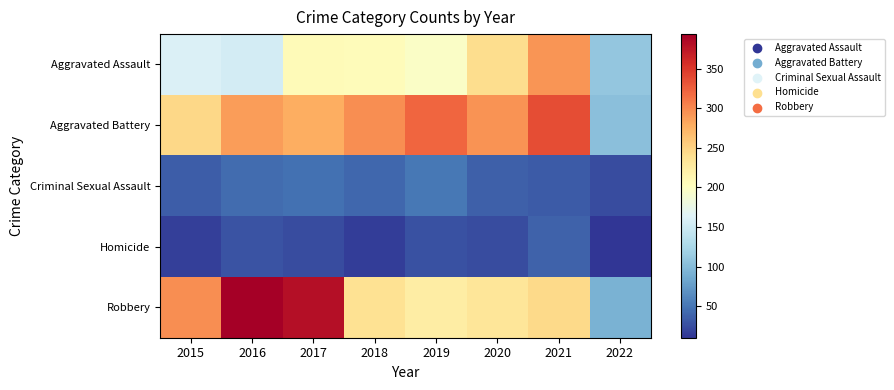

Between 2017 and 2018, which is larger?

2017